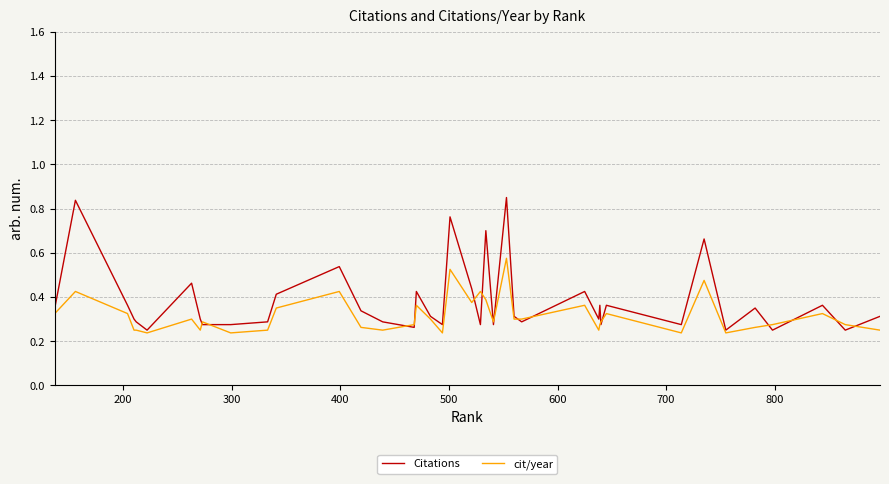

Which series has the widest spread of values?

Citations